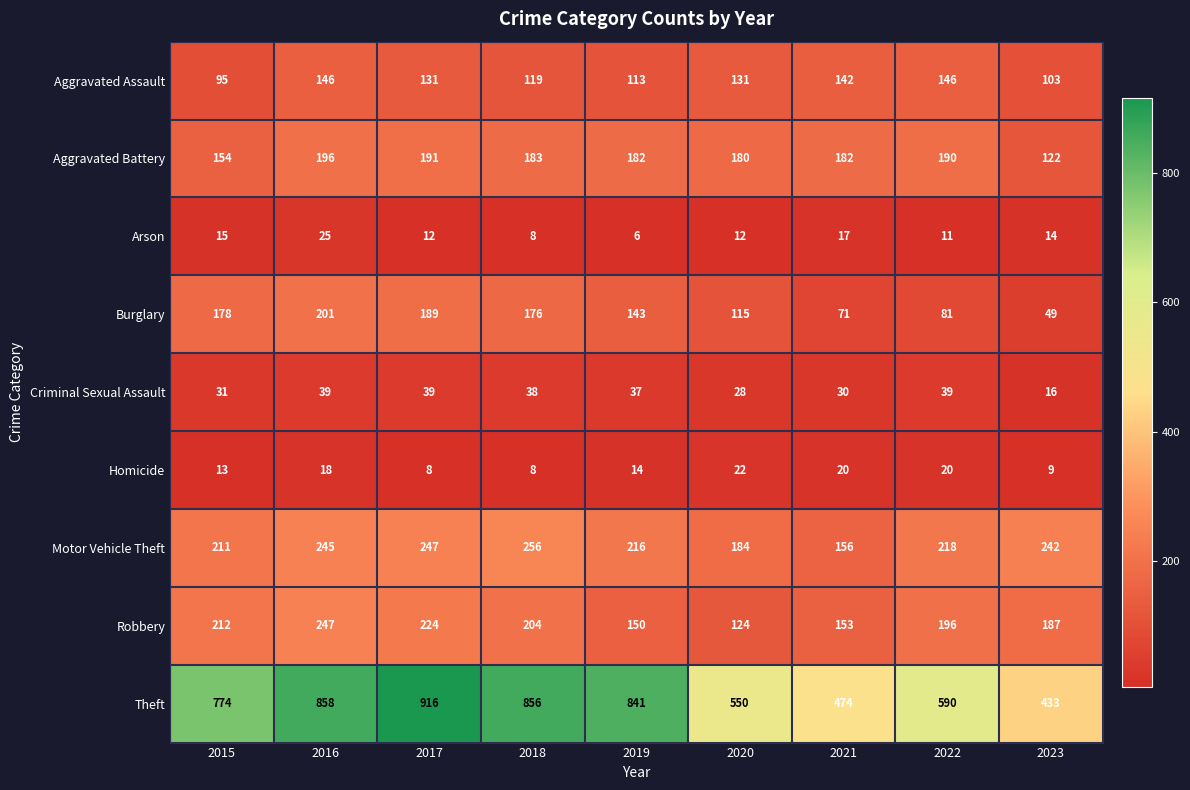

What is the minimum value for Burglary?

49